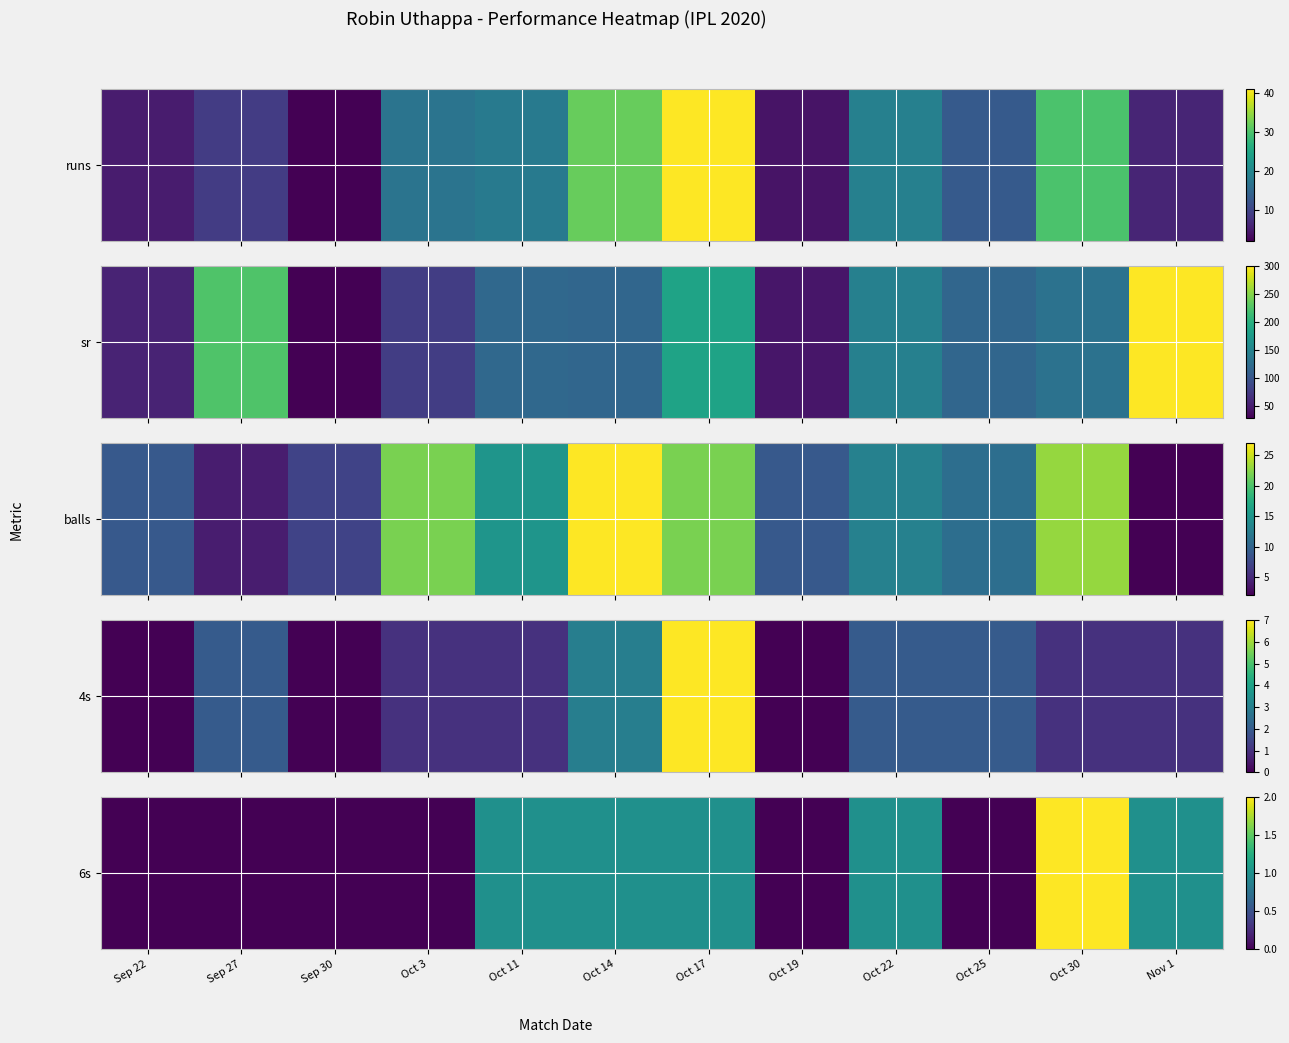

What is the difference between the maximum and minimum values?

2